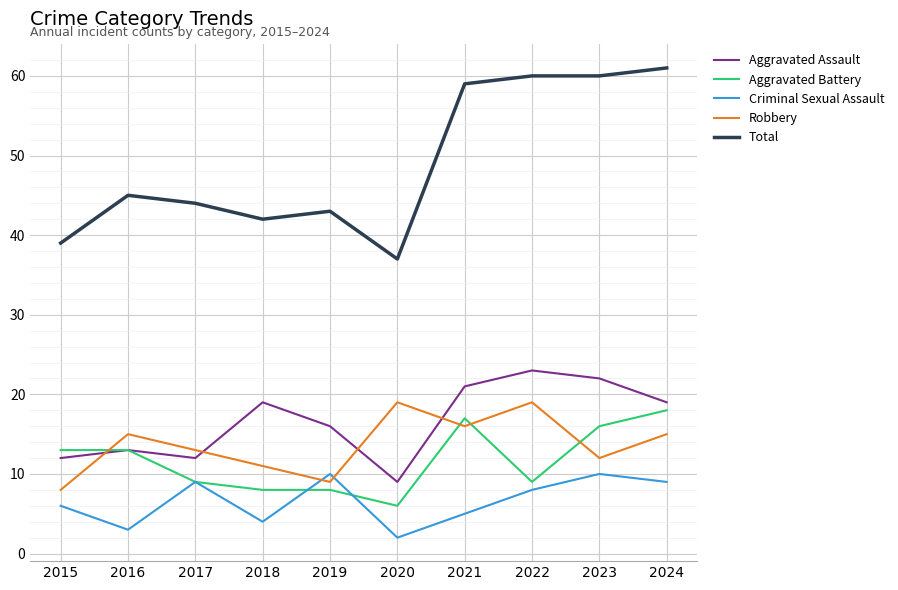

How many interior local valleys does the Aggravated Assault series have?

2